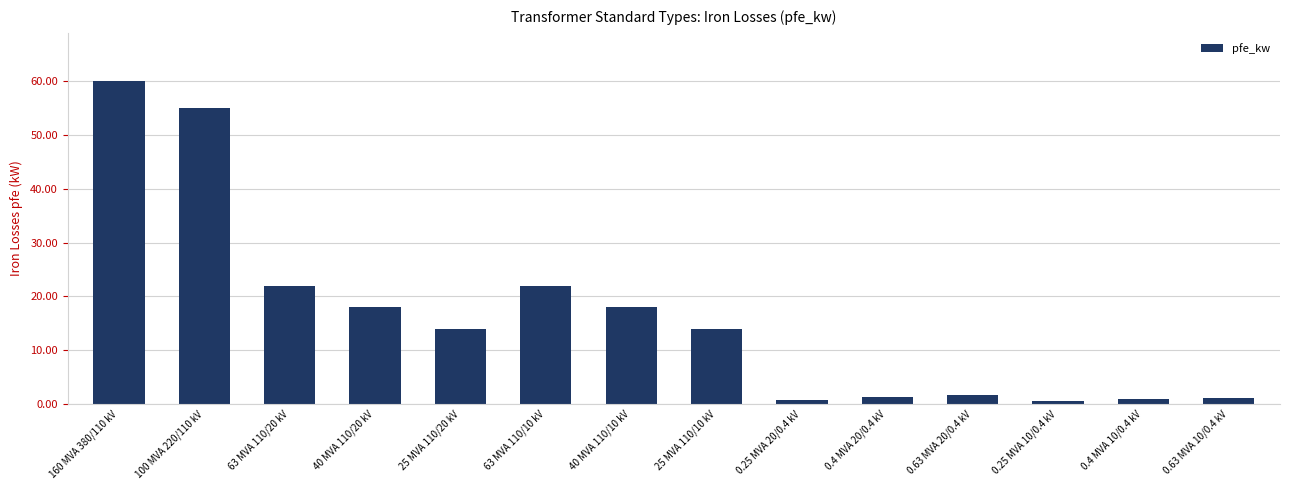

Is it true that the value at 63 MVA 110/10 kV is 22.0?

True